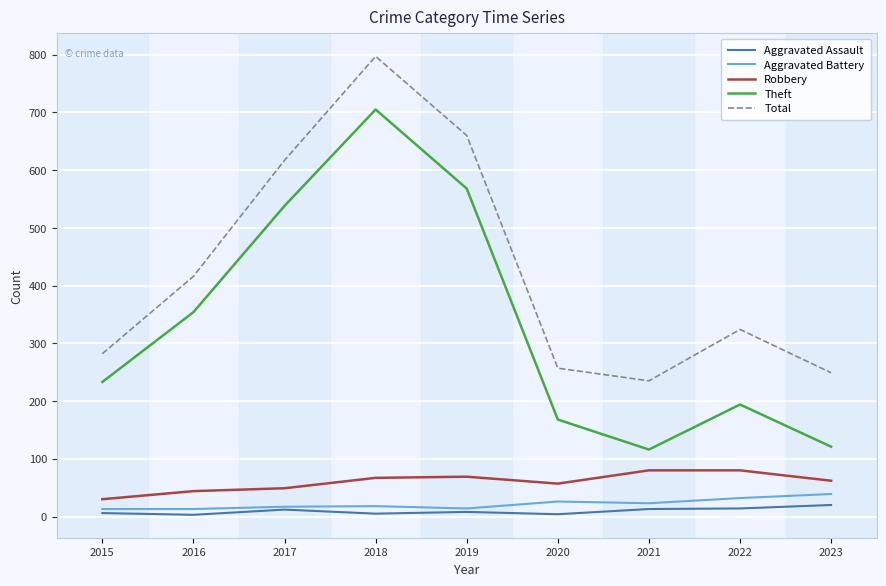

How many distinct data groups are displayed?

5